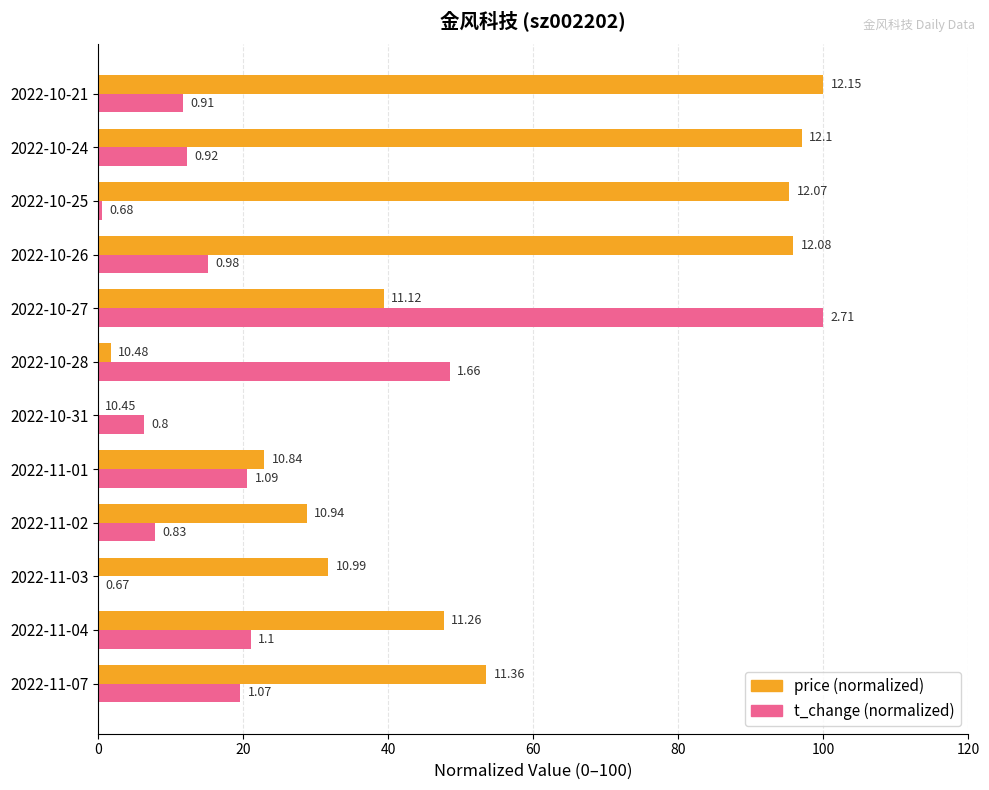

What are all the series names shown in the legend?

price (normalized), t_change (normalized)